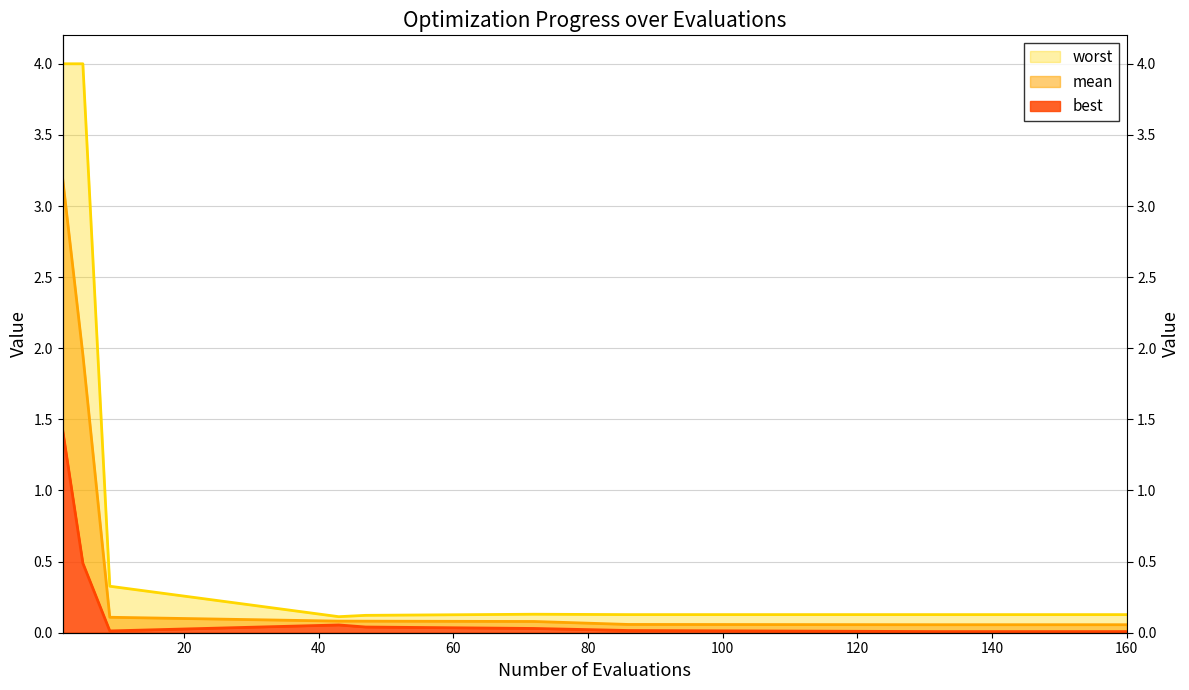

True or false: best and worst intersect in this chart.

False